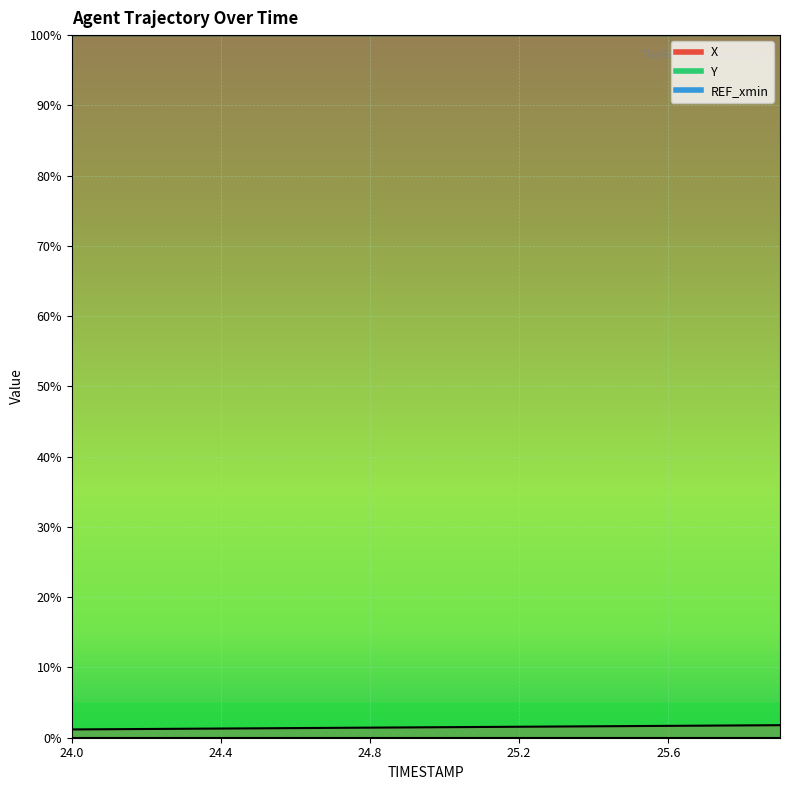

At how many categories does at least one series exceed 0?

20